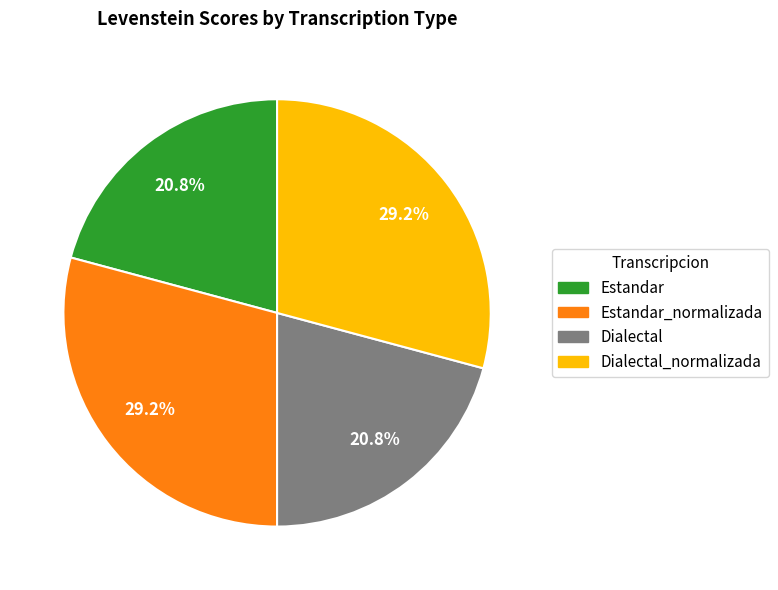

The Estandar slice represents 21% of the pie. True or false?

True